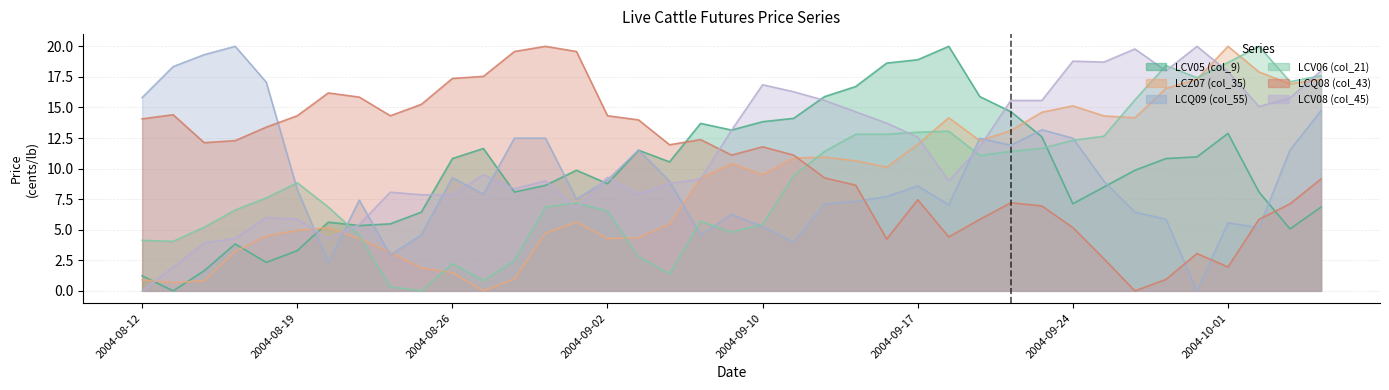

What are all the series names shown in the legend?

LCV05 (col_9), LCZ07 (col_35), LCQ09 (col_55), LCV06 (col_21), LCQ08 (col_43), LCV08 (col_45)